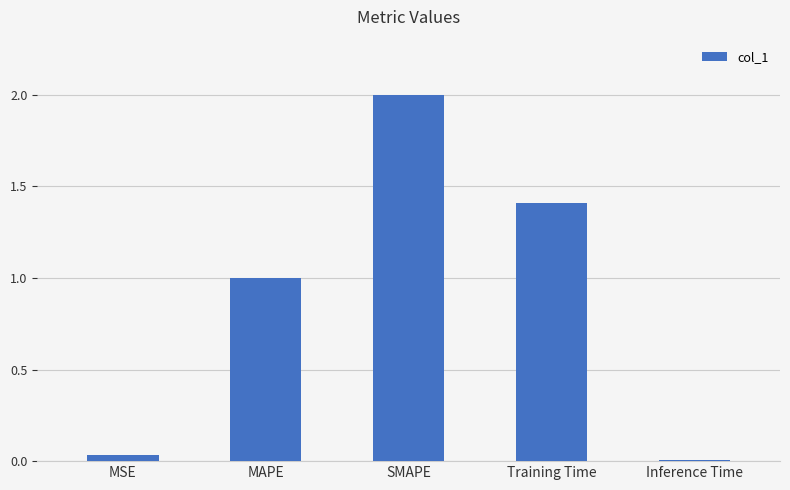

What is the difference between the second highest and minimum values?

1.4